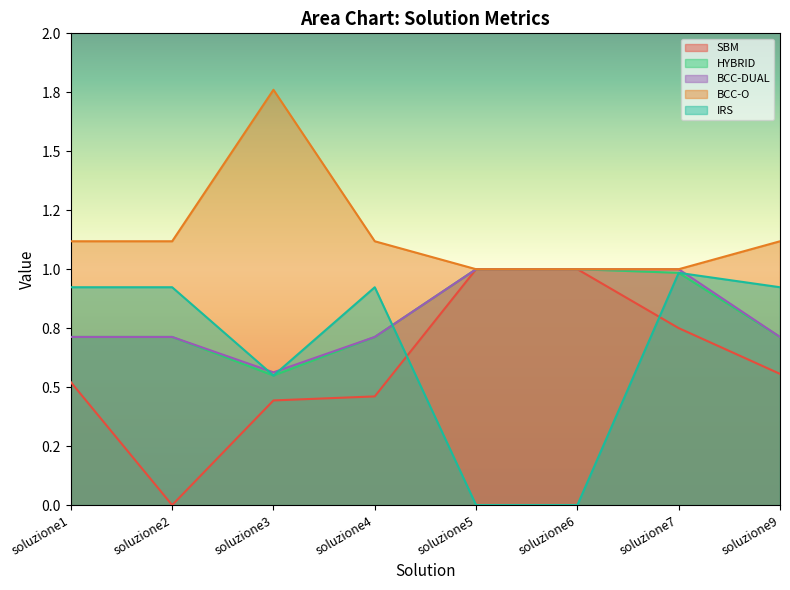

Reading left to right, transcribe all the data shown in this chart.

SBM: soluzione1=0.5	soluzione2=0.0	soluzione3=0.4	soluzione4=0.5	soluzione5=1.0	soluzione6=1.0	soluzione7=0.8	soluzione9=0.6
HYBRID: soluzione1=0.7	soluzione2=0.7	soluzione3=0.5	soluzione4=0.7	soluzione5=1.0	soluzione6=1.0	soluzione7=1.0	soluzione9=0.7
BCC-DUAL: soluzione1=0.7	soluzione2=0.7	soluzione3=0.6	soluzione4=0.7	soluzione5=1.0	soluzione6=1.0	soluzione7=1.0	soluzione9=0.7
BCC-O: soluzione1=1.1	soluzione2=1.1	soluzione3=1.8	soluzione4=1.1	soluzione5=1.0	soluzione6=1.0	soluzione7=1.0	soluzione9=1.1
IRS: soluzione1=0.9	soluzione2=0.9	soluzione3=0.5	soluzione4=0.9	soluzione5=0.0	soluzione6=0.0	soluzione7=1.0	soluzione9=0.9